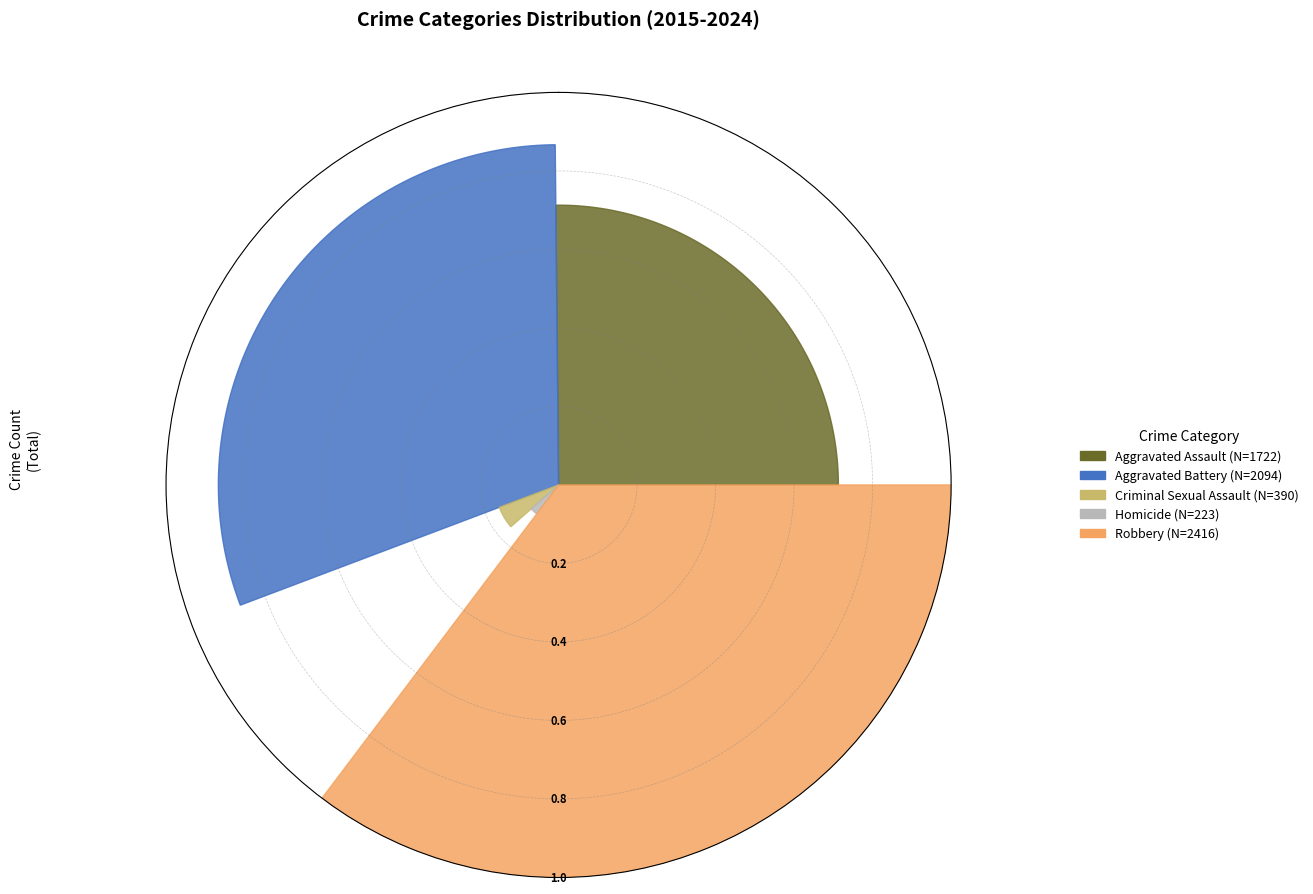

Do Aggravated Battery and Homicide together represent more than half of the pie?

No